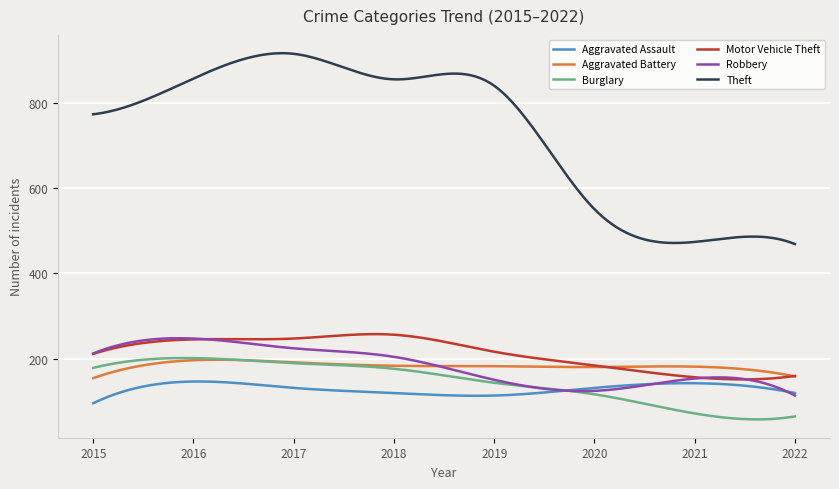

What is the maximum value for Theft?

917.5